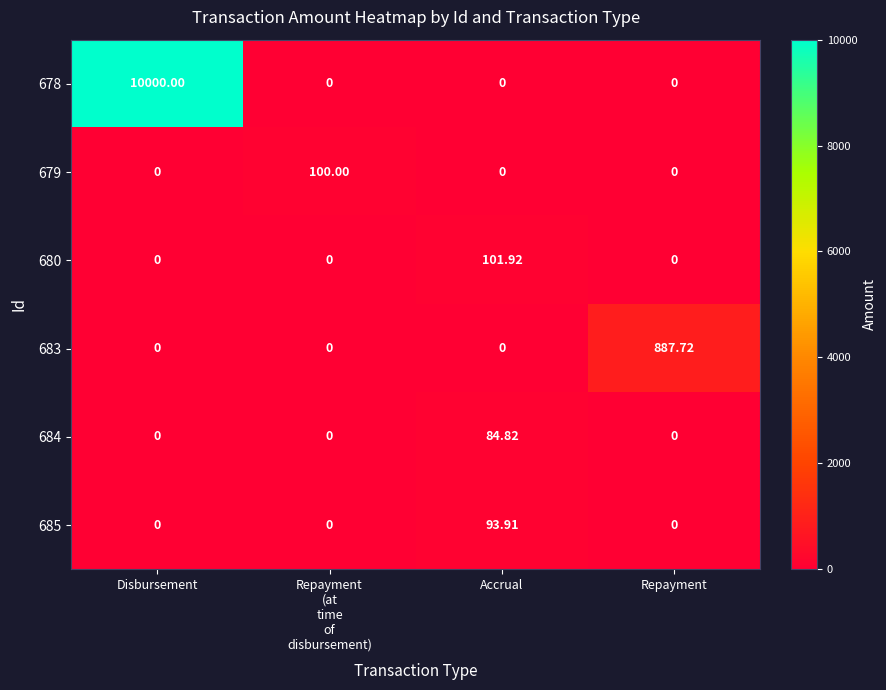

At which label does 680 reach its peak?

Accrual